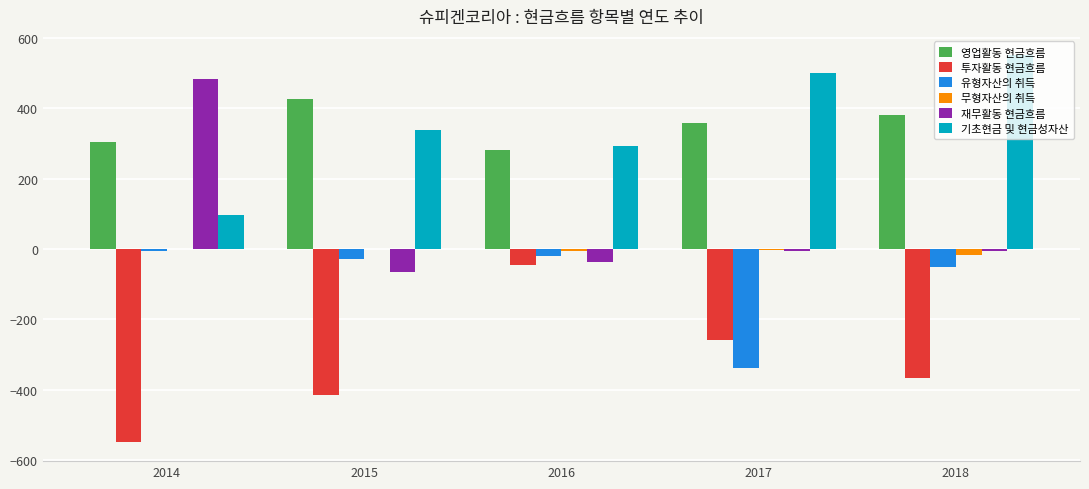

The 기초현금 및 현금성자산 series shows 504.9 at 2015. True or false?

False